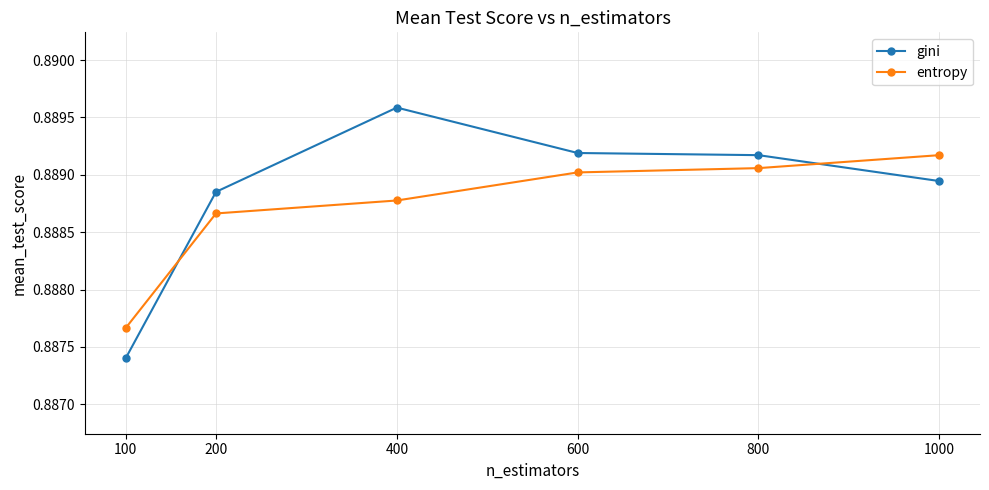

Rank the series at 100 from highest to lowest value.

entropy, gini